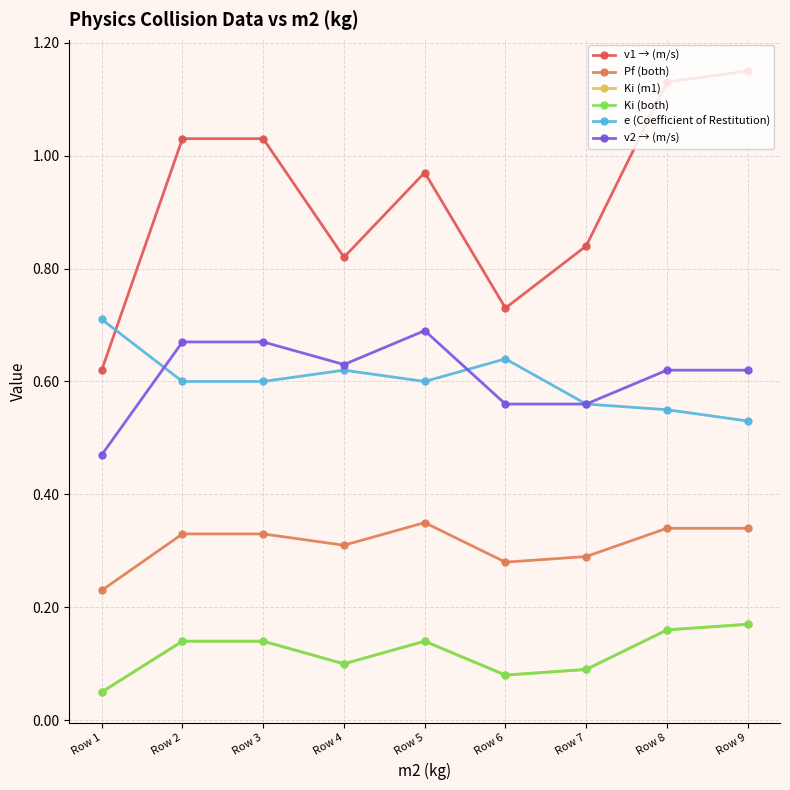

Is the value of Pf (both) at Row 7 greater than the value of Ki (m1) at Row 8?

Yes